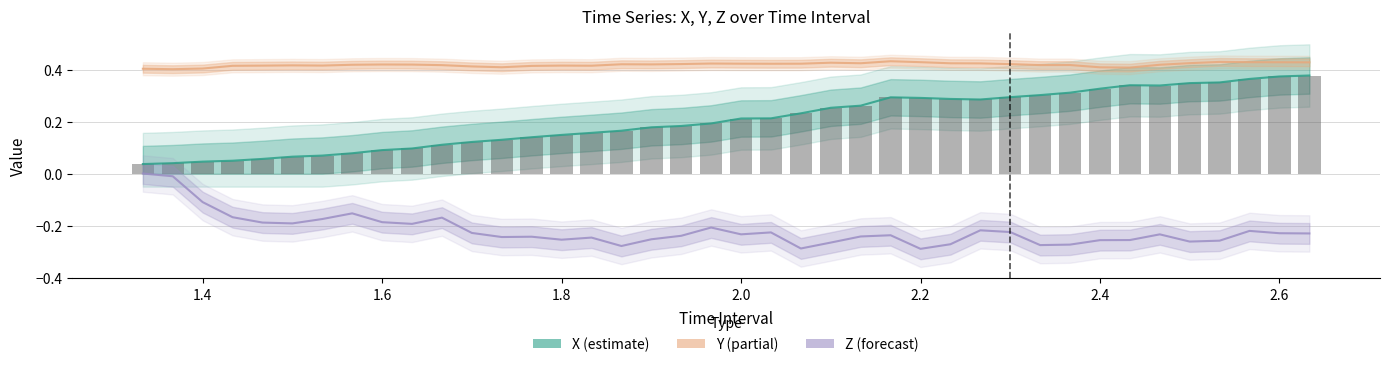

Reading left to right, what are all the values shown in this chart?

X: 0.0	0.0	0.0	0.0	0.1	0.1	0.1	0.1	0.1	0.1	0.1	0.1	0.1	0.1	0.1	0.2	0.2	0.2	0.2	0.2	0.2	0.2	0.2	0.3	0.3	0.3	0.3	0.3	0.3	0.3	0.3	0.3	0.3	0.3	0.3	0.3	0.4	0.4	0.4	0.4
Y: 0.4	0.4	0.4	0.4	0.4	0.4	0.4	0.4	0.4	0.4	0.4	0.4	0.4	0.4	0.4	0.4	0.4	0.4	0.4	0.4	0.4	0.4	0.4	0.4	0.4	0.4	0.4	0.4	0.4	0.4	0.4	0.4	0.4	0.4	0.4	0.4	0.4	0.4	0.4	0.4
Z: 0.0	-0.0	-0.1	-0.2	-0.2	-0.2	-0.2	-0.2	-0.2	-0.2	-0.2	-0.2	-0.2	-0.2	-0.3	-0.2	-0.3	-0.3	-0.2	-0.2	-0.2	-0.2	-0.3	-0.3	-0.2	-0.2	-0.3	-0.3	-0.2	-0.2	-0.3	-0.3	-0.3	-0.3	-0.2	-0.3	-0.3	-0.2	-0.2	-0.2